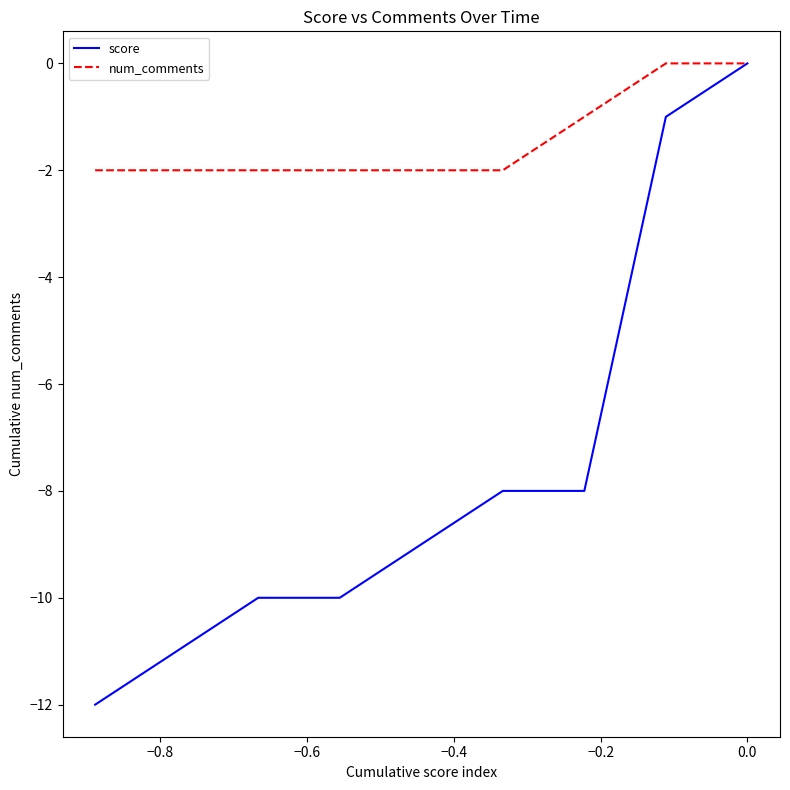

Which series has the largest total across all categories?

num_comments